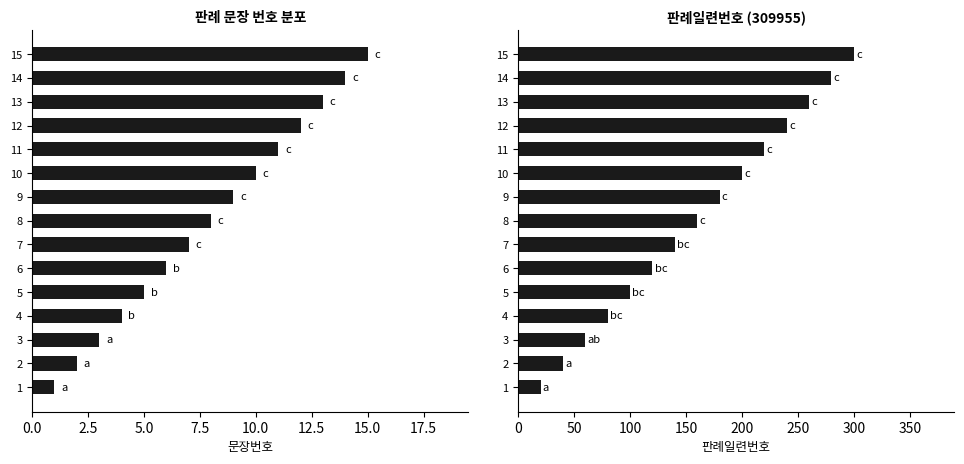

What is the value of the 판례일련번호 bar at the 2nd from the left?

40